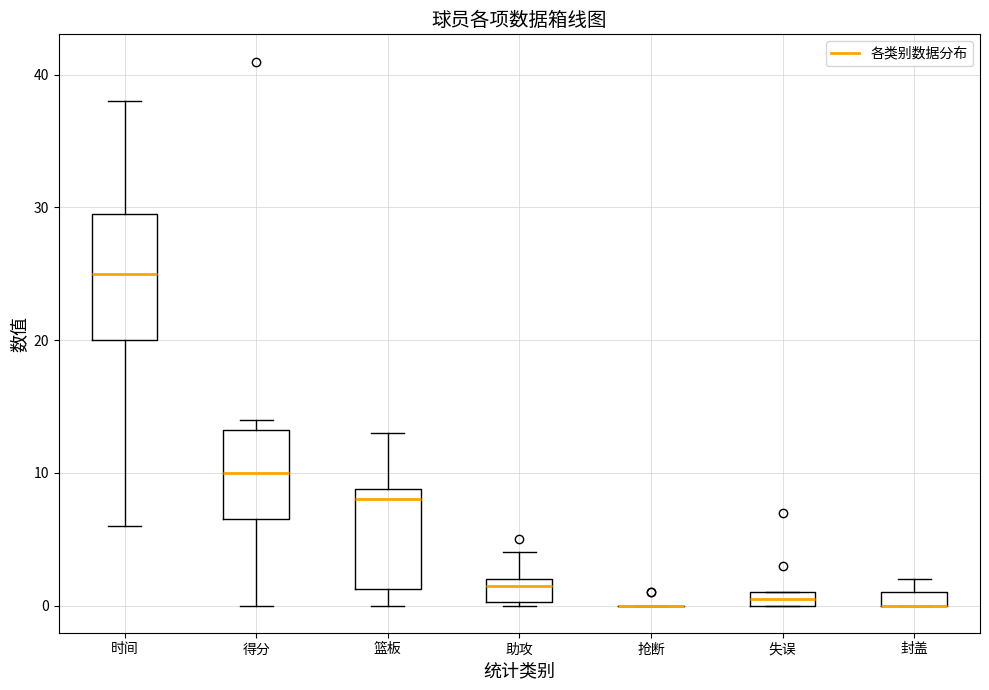

Where is the lower edge of the box for 篮板 on the y-axis? The values are not printed on the chart, so give them approximately, as read against the axis.

1